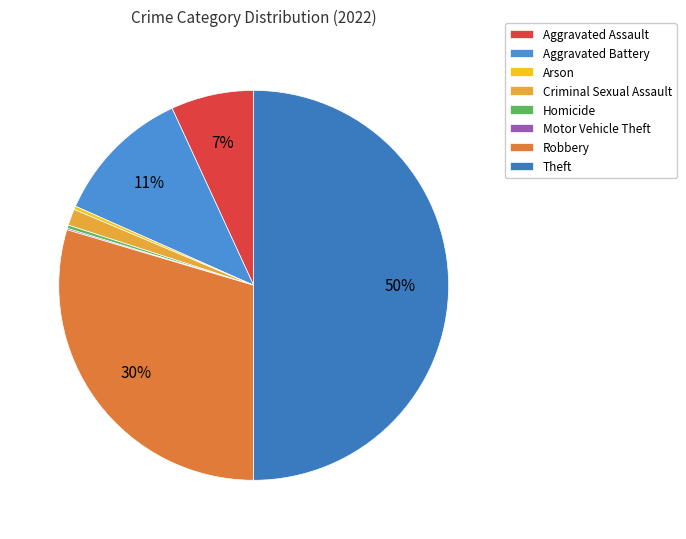

What is the smallest slice in the pie chart?

Motor Vehicle Theft